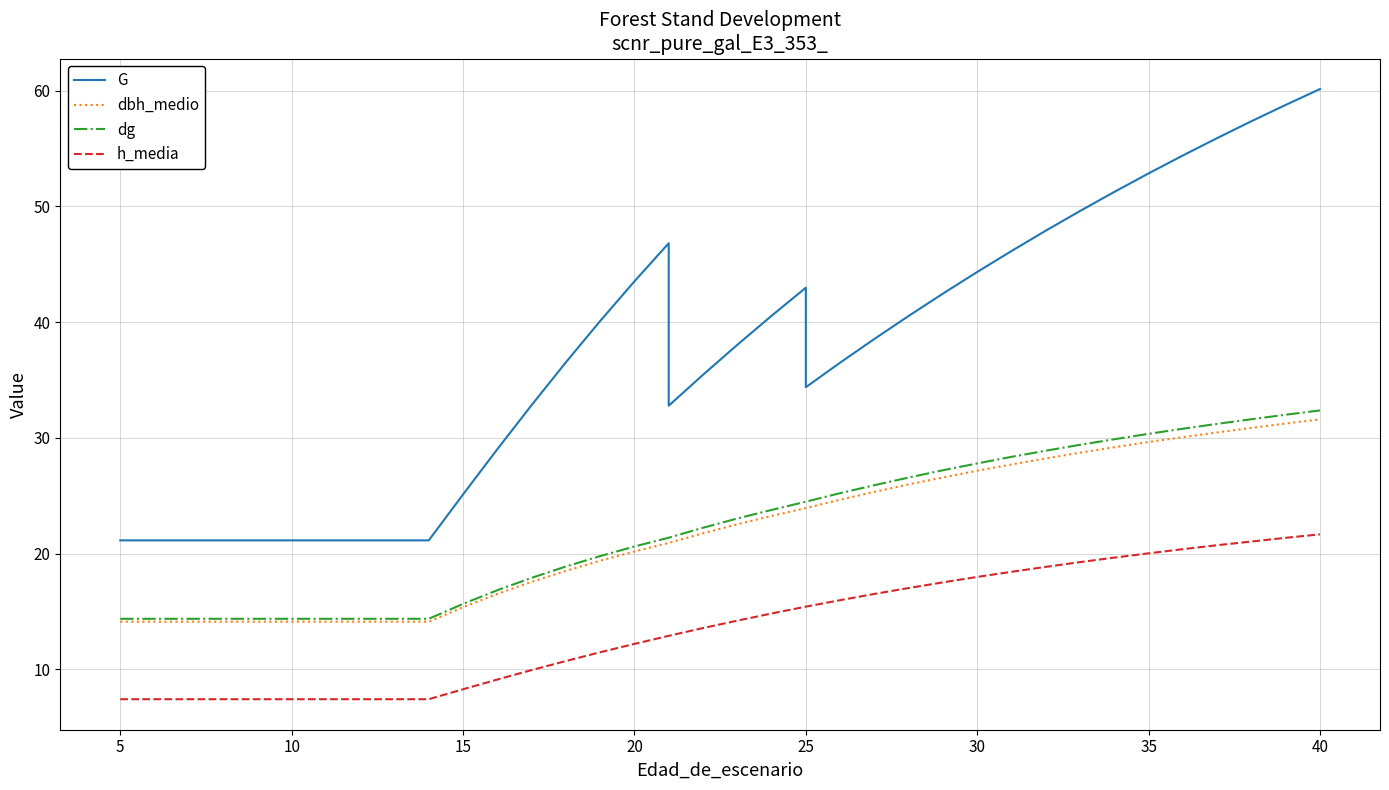

List the series in order of their peak value, lowest first.

h_media, dbh_medio, dg, G